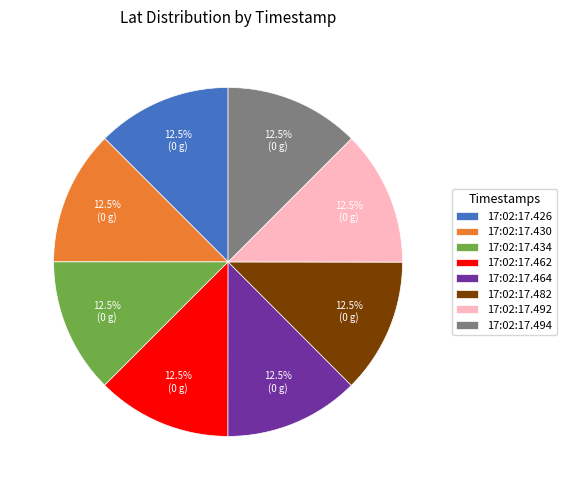

Count the number of slices in the pie.

8